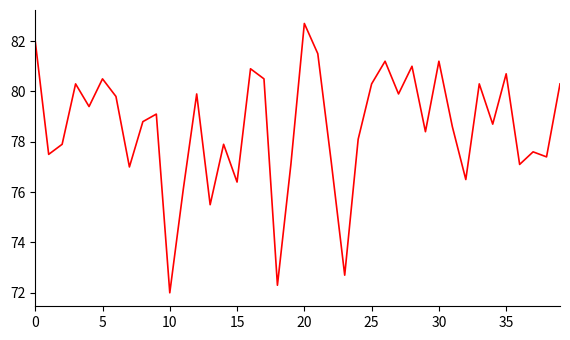

How many values exceed 78?

24